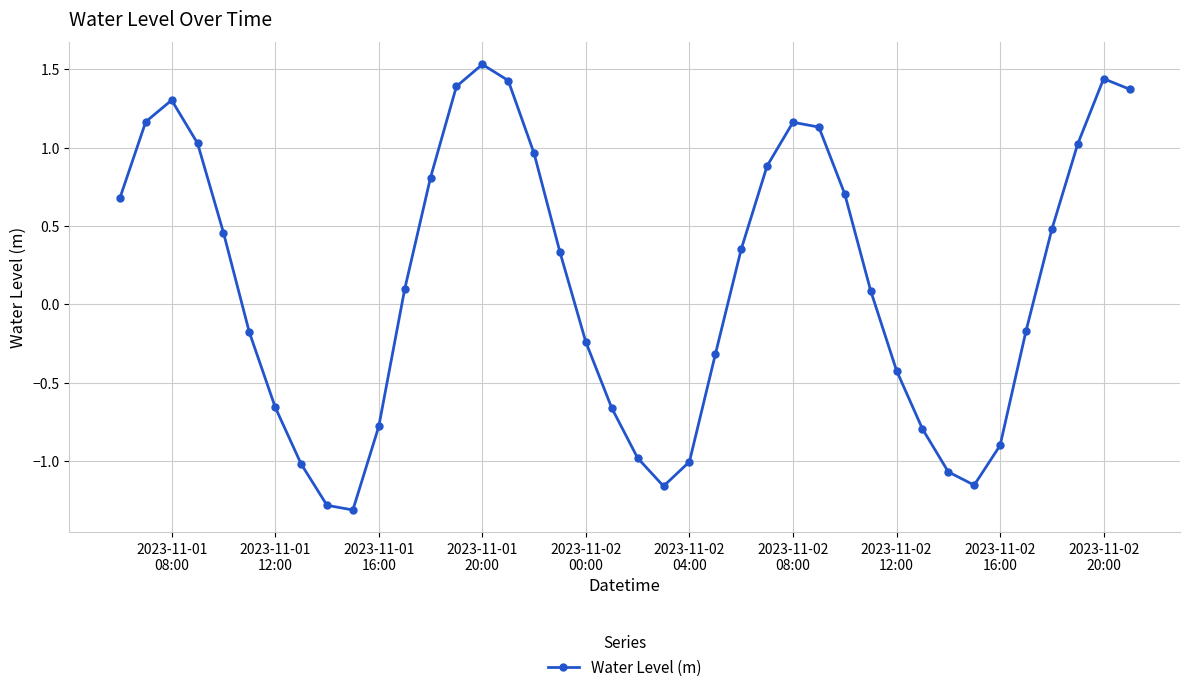

How many series are shown in this chart?

1